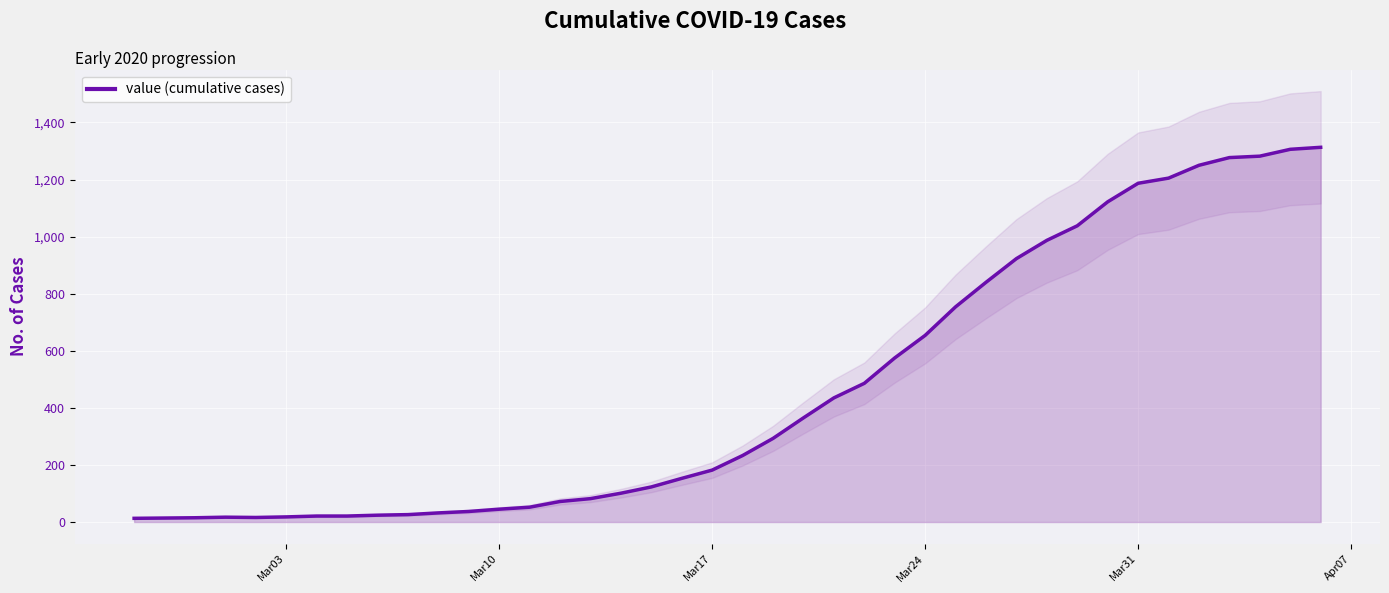

What is the difference between the values at 2020-03-11 and 2020-03-24?

602